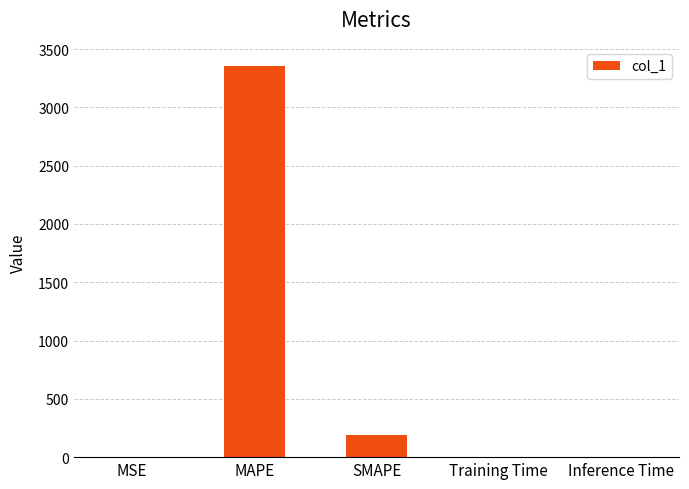

Where is the data nearest to the value 1675?

SMAPE